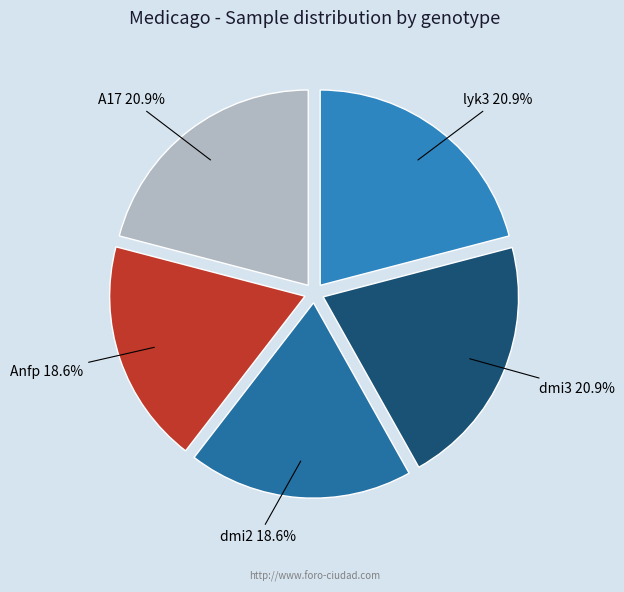

What percentage is the dmi3 slice, to the nearest percent?

21%